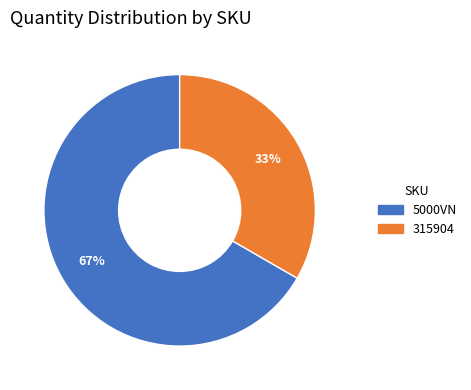

True or false: 5000VN accounts for 67% of the total.

True